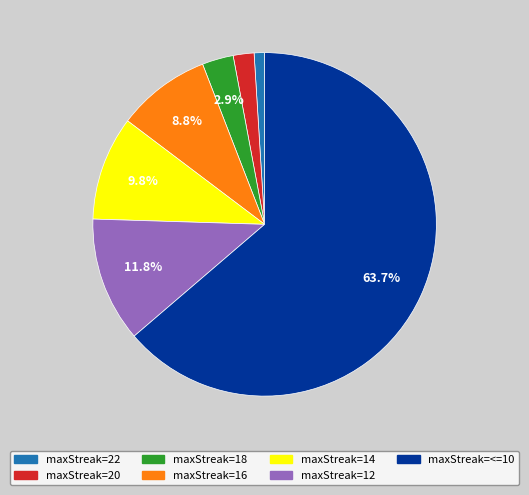

Is there any slice that represents more than half of the pie?

Yes